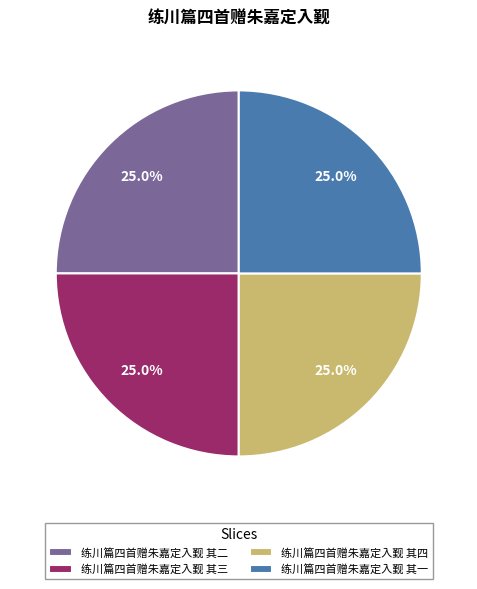

To the nearest percent, what portion does 练川篇四首赠朱嘉定入觐 其一 represent?

25%